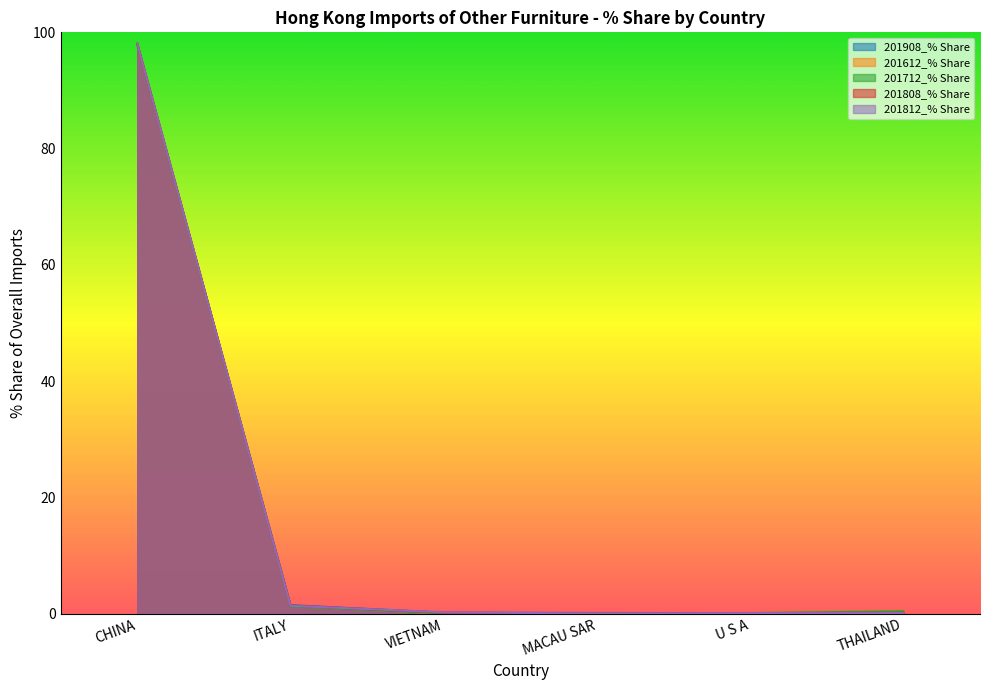

What value does the 201808_% Share series have at ITALY?

1.4